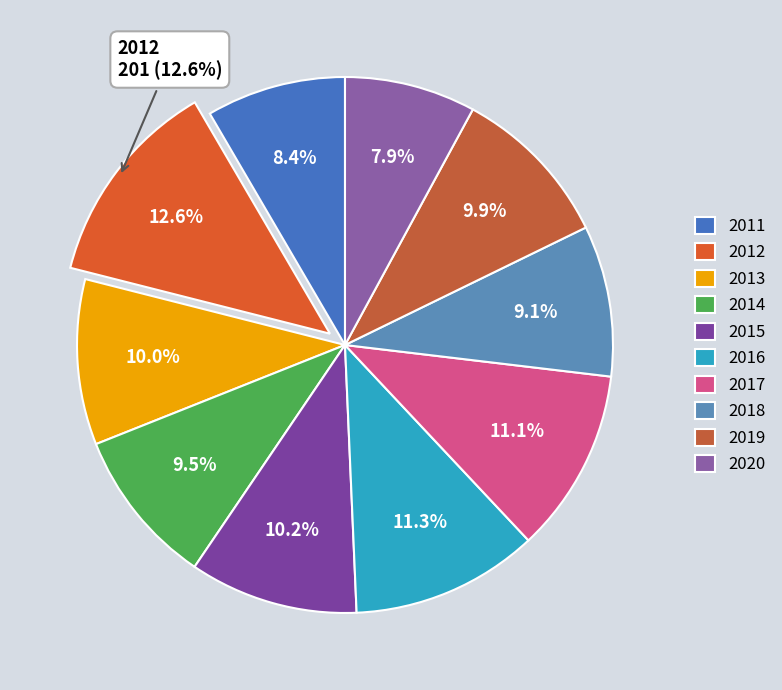

What is the change in value from 2011 to 2014?

+17